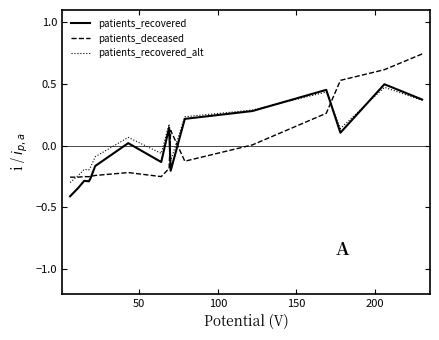

What is the difference between the maximum and minimum values in the patients_recovered_alt series?

0.8